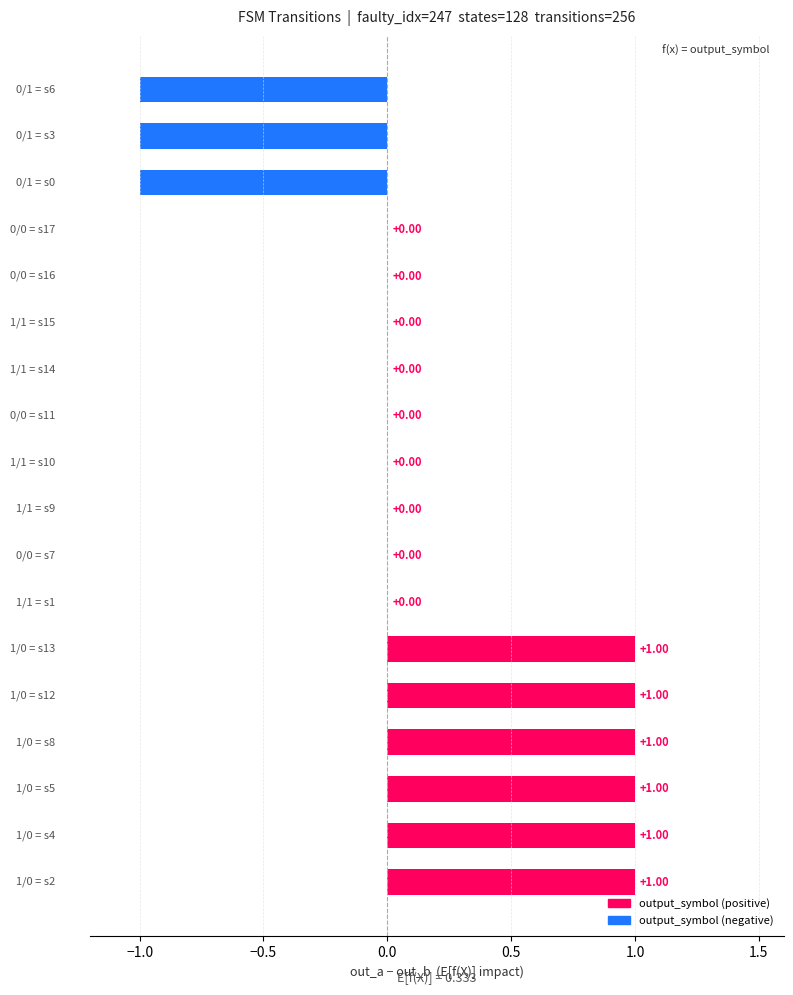

What is the sum of all values?

3